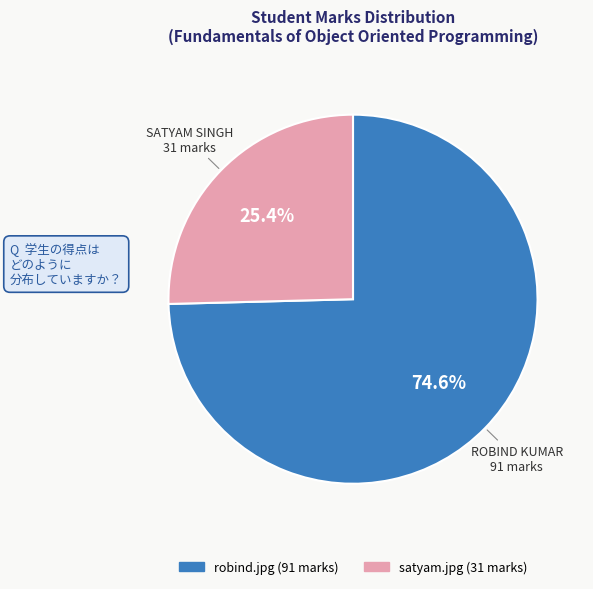

What is the ratio of the value at satyam.jpg to the value at robind.jpg?

0.3